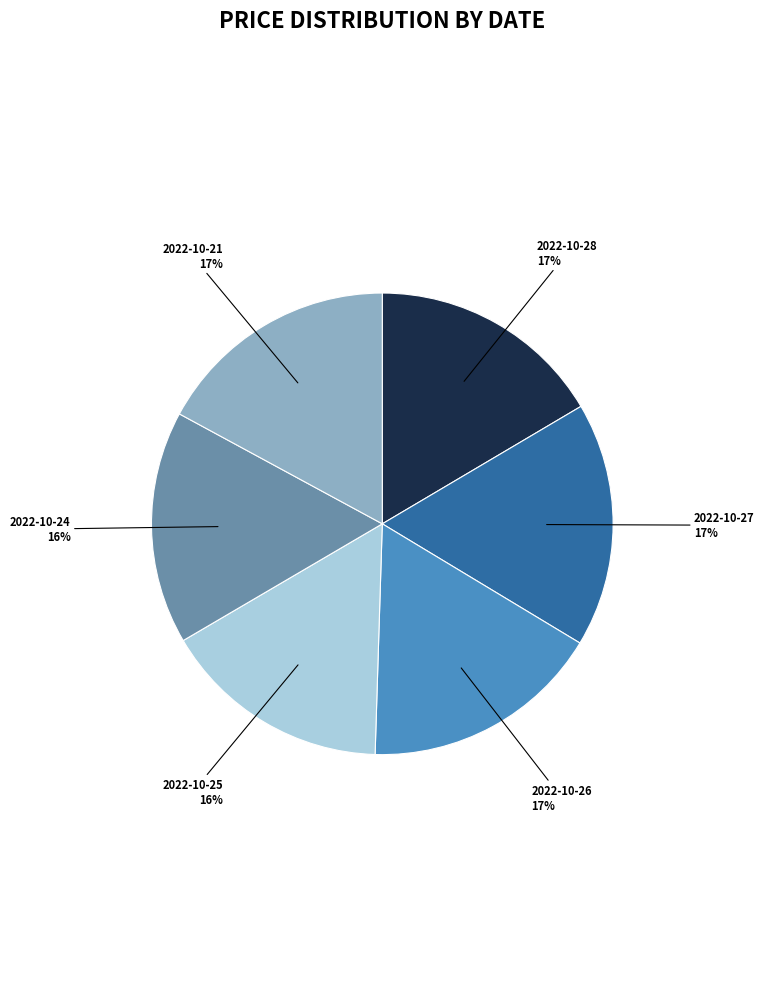

Combined, do 2022-10-26 17% and 2022-10-27 17% account for over 50%?

No